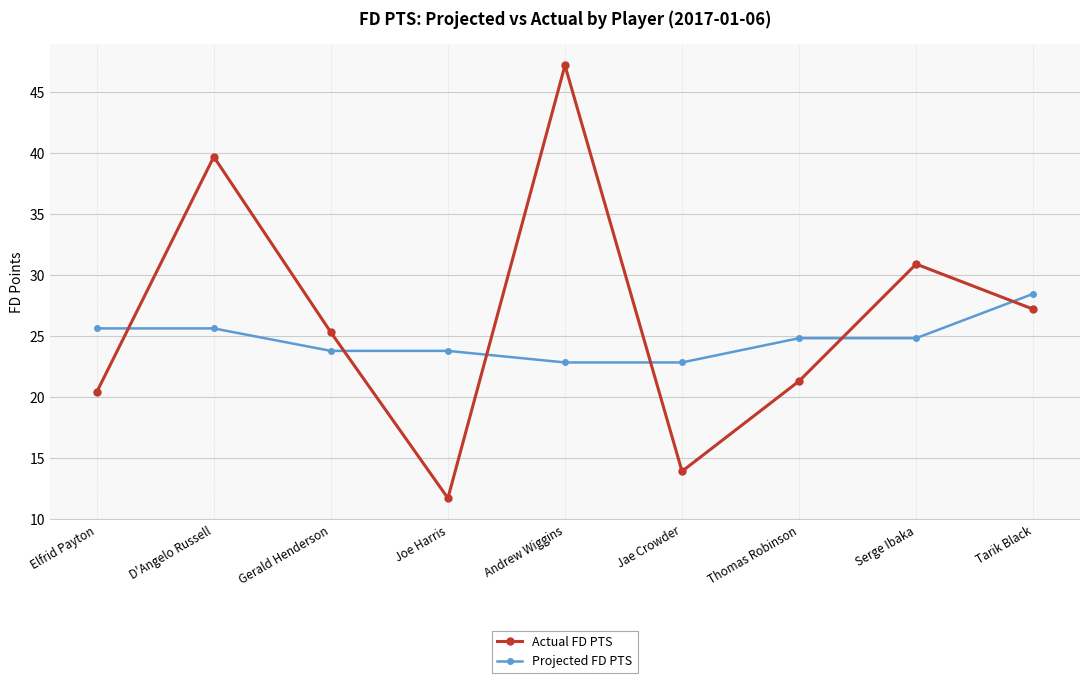

Which series has the largest range (max minus min)?

Actual FD PTS